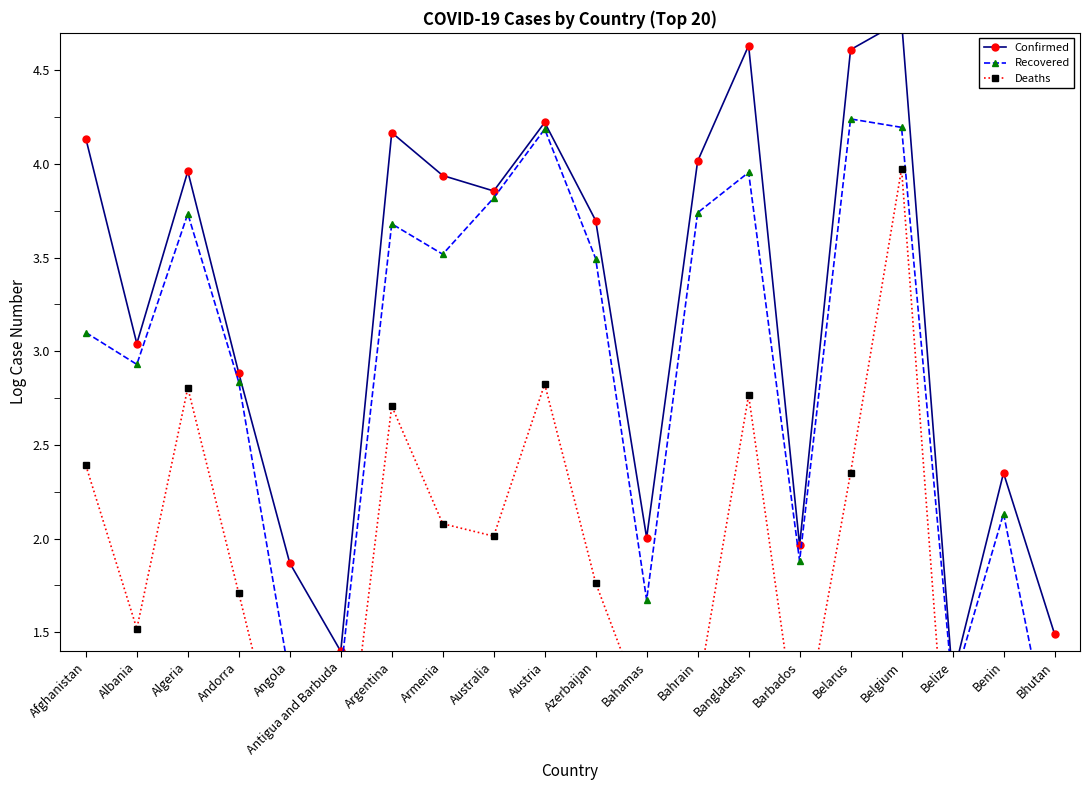

Reading left to right, what are all the values shown in this chart?

Confirmed: Afghanistan=4.1	Albania=3.0	Algeria=4.0	Andorra=2.9	Angola=1.9	Antigua and Barbuda=1.4	Argentina=4.2	Armenia=3.9	Australia=3.9	Austria=4.2	Azerbaijan=3.7	Bahamas=2.0	Bahrain=4.0	Bangladesh=4.6	Barbados=2.0	Belarus=4.6	Belgium=4.8	Belize=1.3	Benin=2.4	Bhutan=1.5
Recovered: Afghanistan=3.1	Albania=2.9	Algeria=3.7	Andorra=2.8	Angola=1.3	Antigua and Barbuda=1.3	Argentina=3.7	Armenia=3.5	Australia=3.8	Austria=4.2	Azerbaijan=3.5	Bahamas=1.7	Bahrain=3.7	Bangladesh=4.0	Barbados=1.9	Belarus=4.2	Belgium=4.2	Belize=1.2	Benin=2.1	Bhutan=0.8
Deaths: Afghanistan=2.4	Albania=1.5	Algeria=2.8	Andorra=1.7	Angola=0.6	Antigua and Barbuda=0.5	Argentina=2.7	Armenia=2.1	Australia=2.0	Austria=2.8	Azerbaijan=1.8	Bahamas=1.0	Bahrain=1.2	Bangladesh=2.8	Barbados=0.8	Belarus=2.4	Belgium=4.0	Belize=0.3	Benin=0.5	Bhutan=0.0